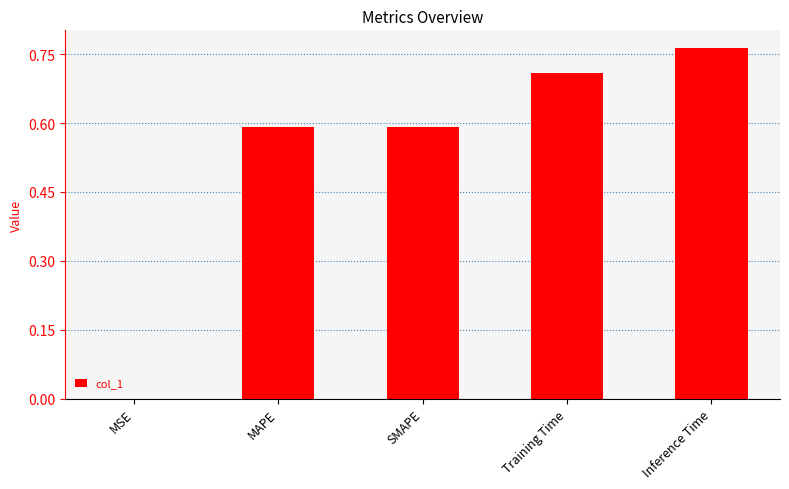

Are the bars horizontal?

No